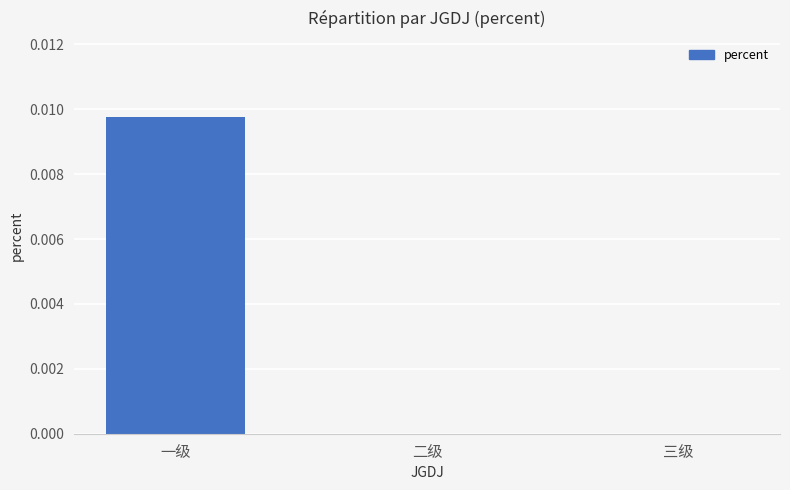

The chart shows a value of 0.0 at 三级. True or false?

True